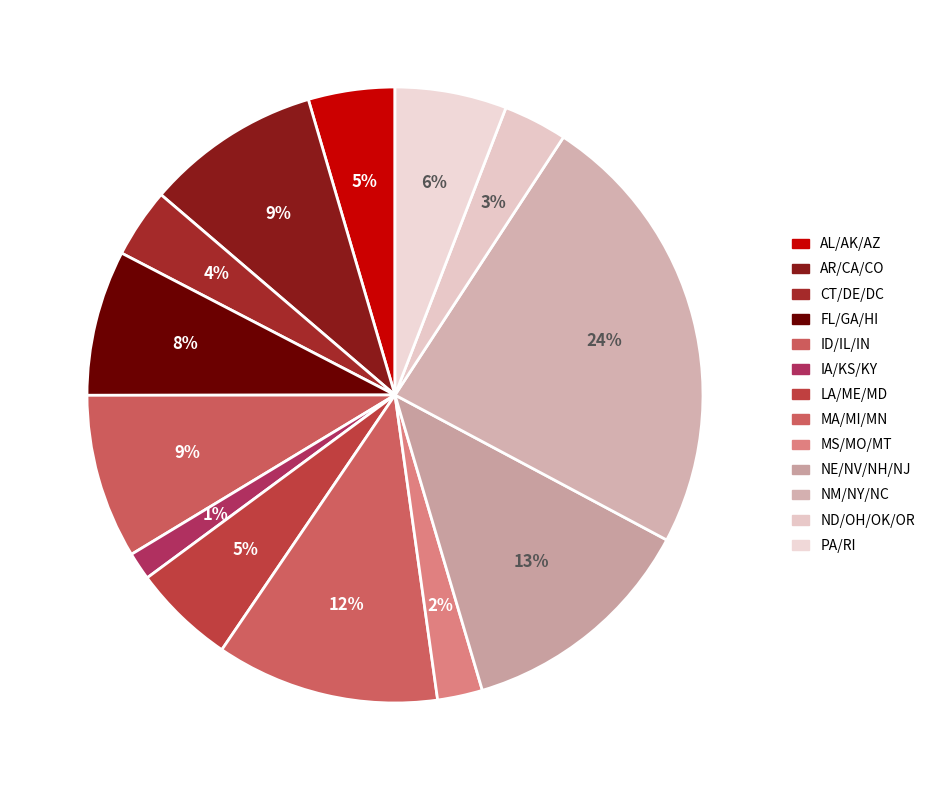

How many segments does this pie chart have?

13